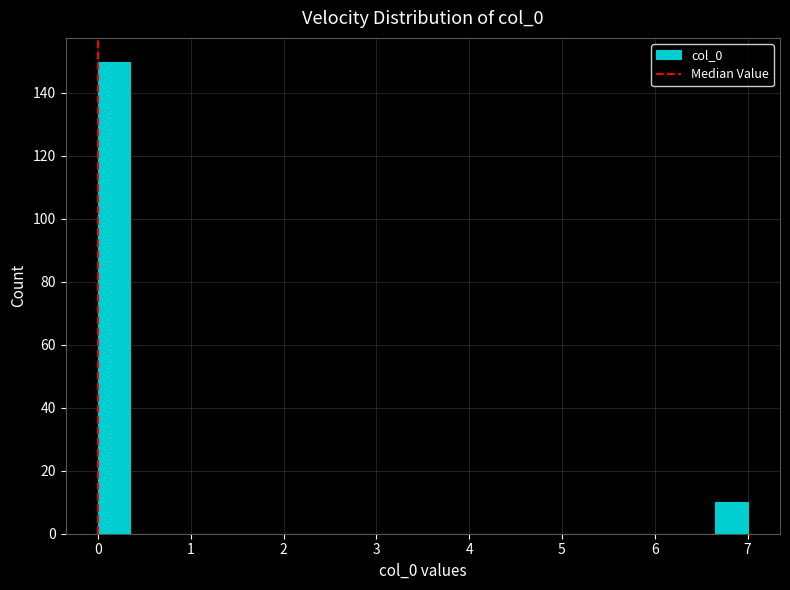

Read against the x-axis, roughly where is the centre of the tallest bar?

0.2